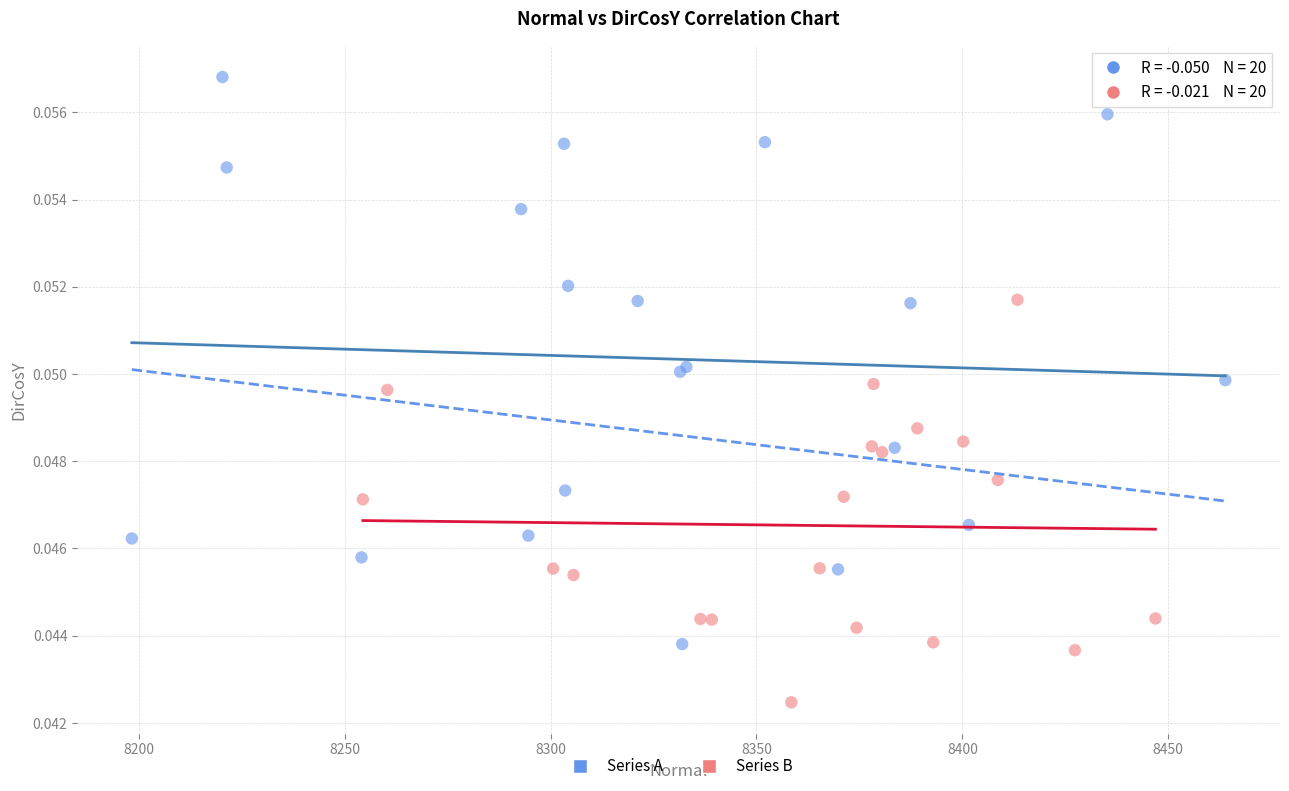

Which series reaches the maximum Y coordinate?

Series A